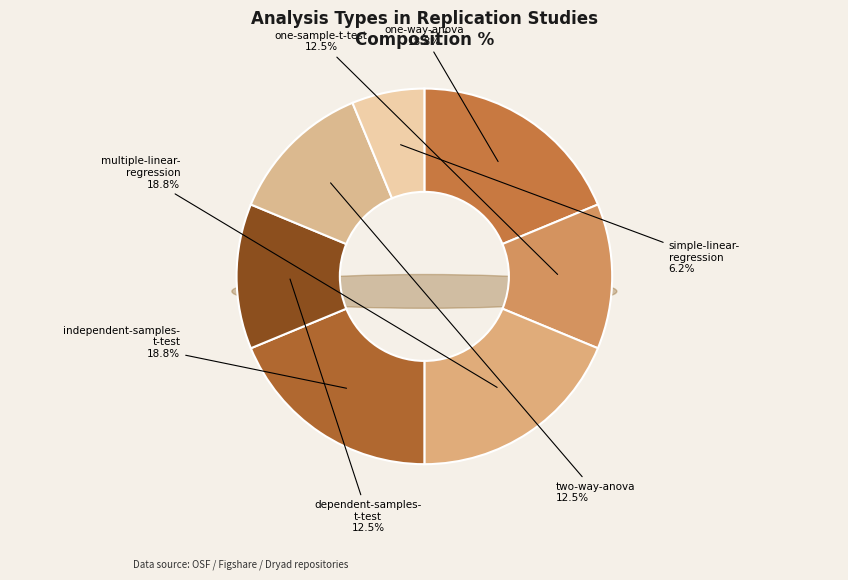

How many segments does this pie chart have?

7